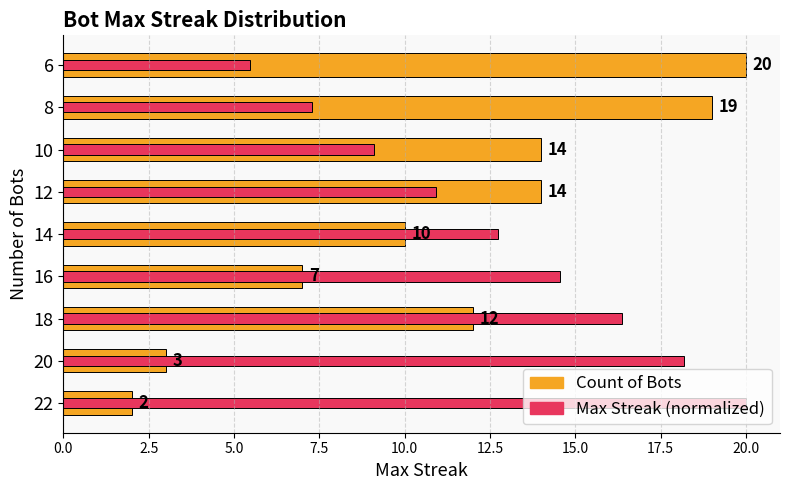

How many bars are there in total?

18